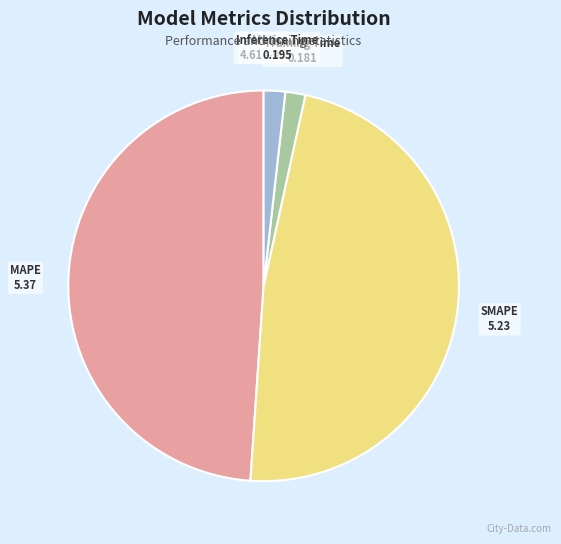

Combined, do SMAPE and Inference Time account for over 50%?

No